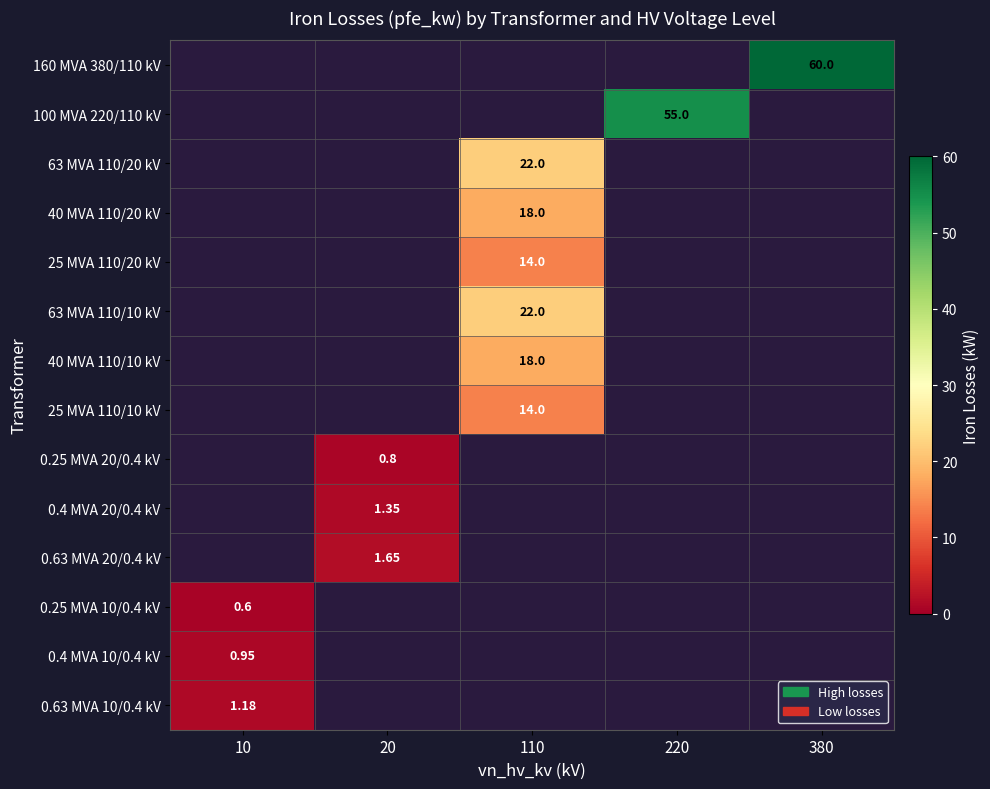

What is the total value across all series at 220?

55.0